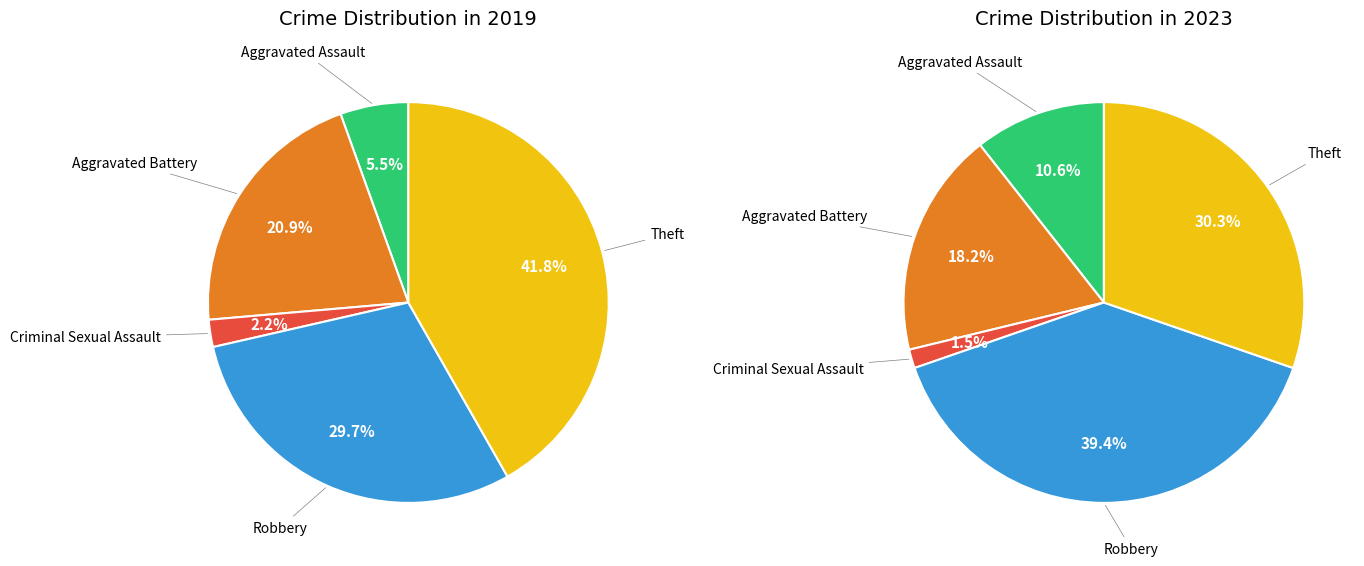

Which slice is the smallest?

Criminal Sexual Assault